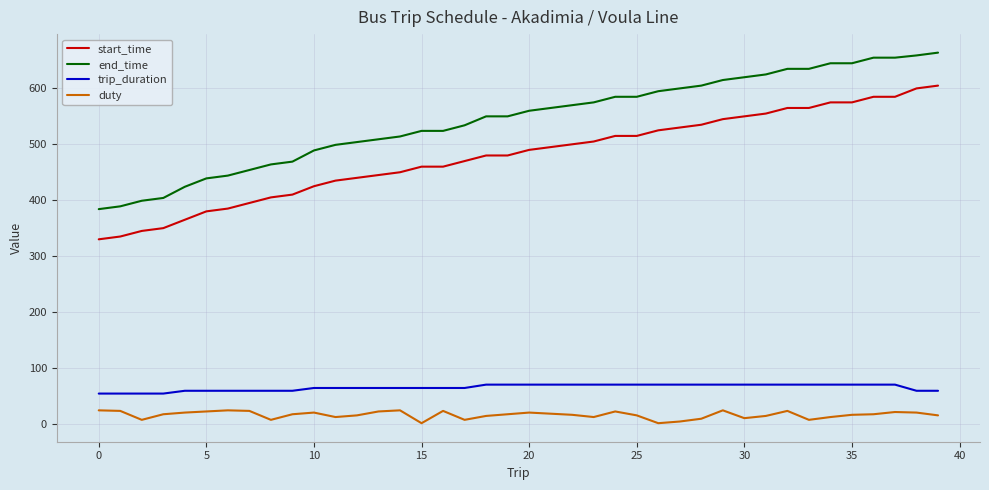

List the series in order of their peak value, highest first.

end_time, start_time, trip_duration, duty